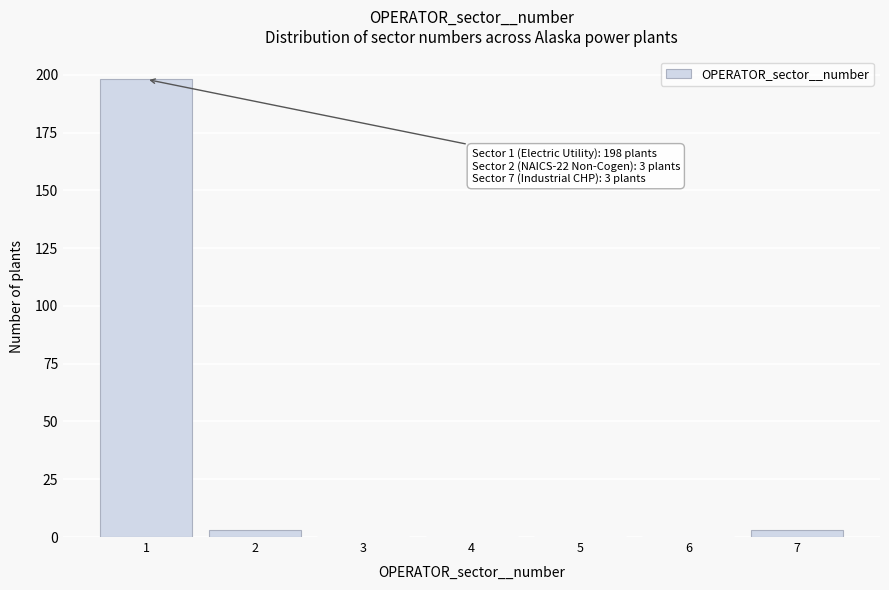

Over which range of the x-axis is the bar tallest?

0.5 to 1.5